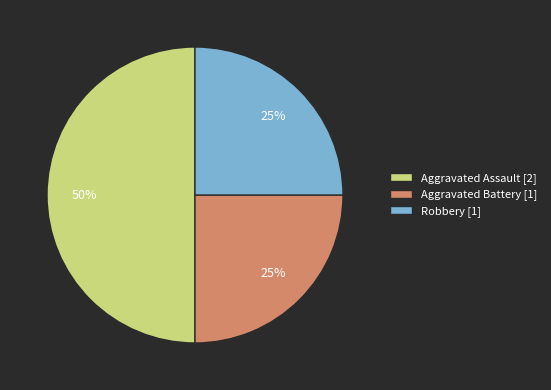

Which category has the biggest portion of the pie?

Aggravated Assault